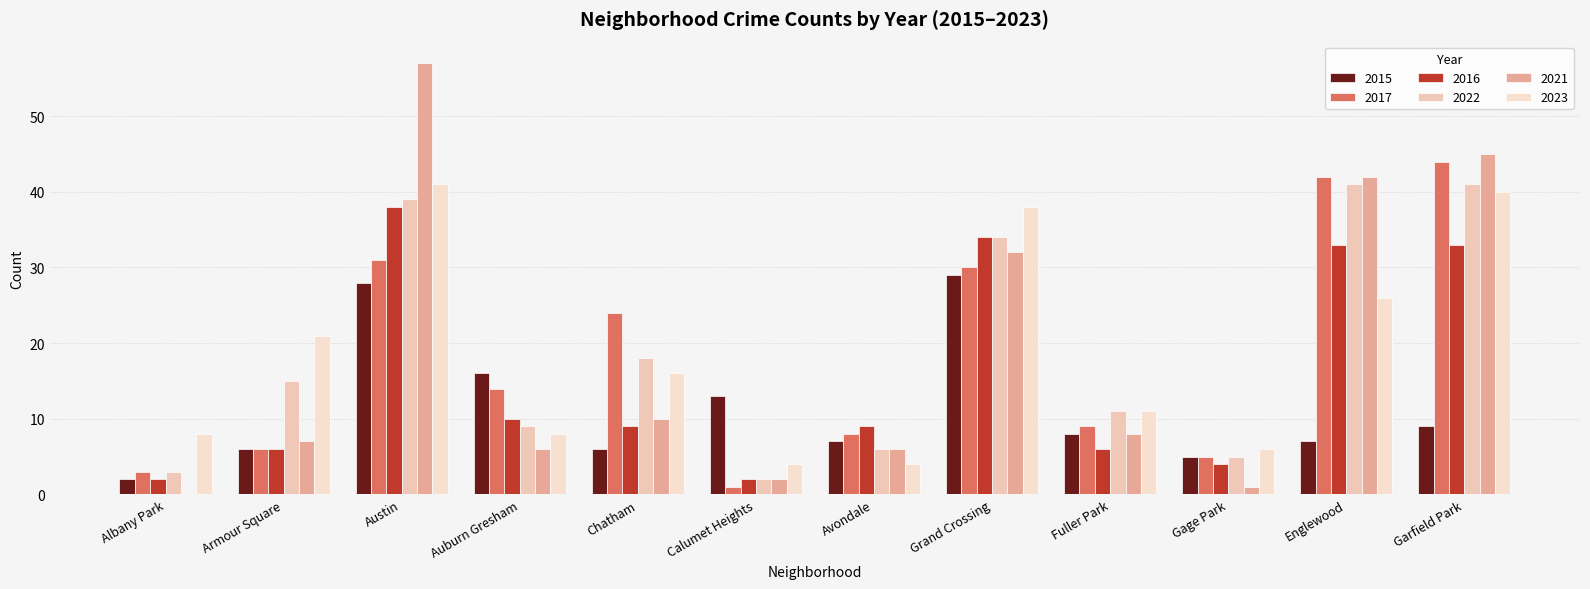

Reading right to left, extract all data points from this chart.

2015: Garfield Park=9	Englewood=7	Gage Park=5	Fuller Park=8	Grand Crossing=29	Avondale=7	Calumet Heights=13	Chatham=6	Auburn Gresham=16	Austin=28	Armour Square=6	Albany Park=2
2017: Garfield Park=44	Englewood=42	Gage Park=5	Fuller Park=9	Grand Crossing=30	Avondale=8	Calumet Heights=1	Chatham=24	Auburn Gresham=14	Austin=31	Armour Square=6	Albany Park=3
2016: Garfield Park=33	Englewood=33	Gage Park=4	Fuller Park=6	Grand Crossing=34	Avondale=9	Calumet Heights=2	Chatham=9	Auburn Gresham=10	Austin=38	Armour Square=6	Albany Park=2
2022: Garfield Park=41	Englewood=41	Gage Park=5	Fuller Park=11	Grand Crossing=34	Avondale=6	Calumet Heights=2	Chatham=18	Auburn Gresham=9	Austin=39	Armour Square=15	Albany Park=3
2021: Garfield Park=45	Englewood=42	Gage Park=1	Fuller Park=8	Grand Crossing=32	Avondale=6	Calumet Heights=2	Chatham=10	Auburn Gresham=6	Austin=57	Armour Square=7	Albany Park=0
2023: Garfield Park=40	Englewood=26	Gage Park=6	Fuller Park=11	Grand Crossing=38	Avondale=4	Calumet Heights=4	Chatham=16	Auburn Gresham=8	Austin=41	Armour Square=21	Albany Park=8